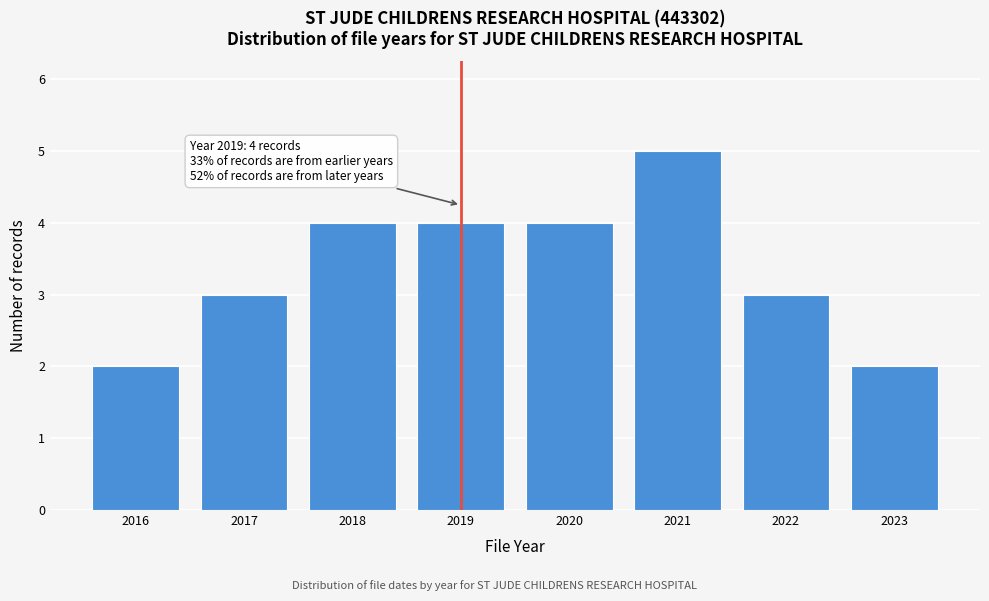

Reading left to right, extract all data points from this chart.

2	3	4	4	4	5	3	2